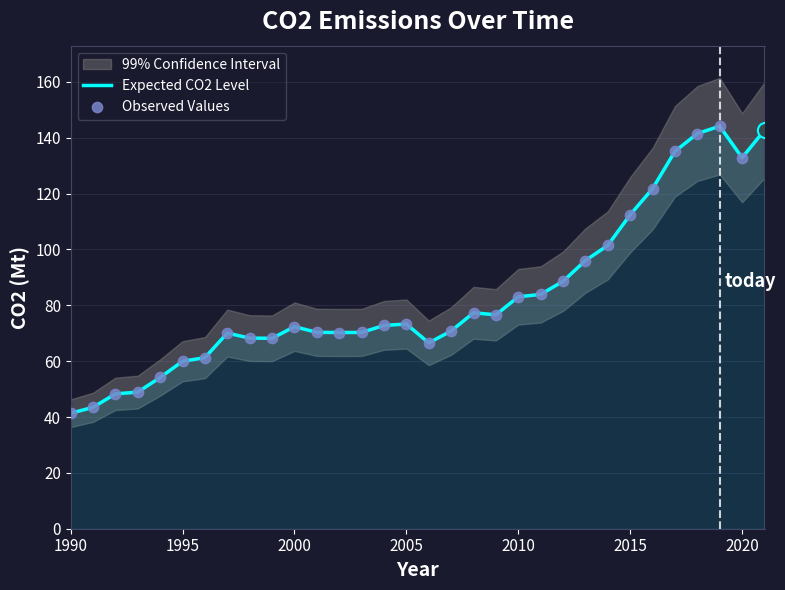

What is the maximum value for Expected CO2 Level?

144.2